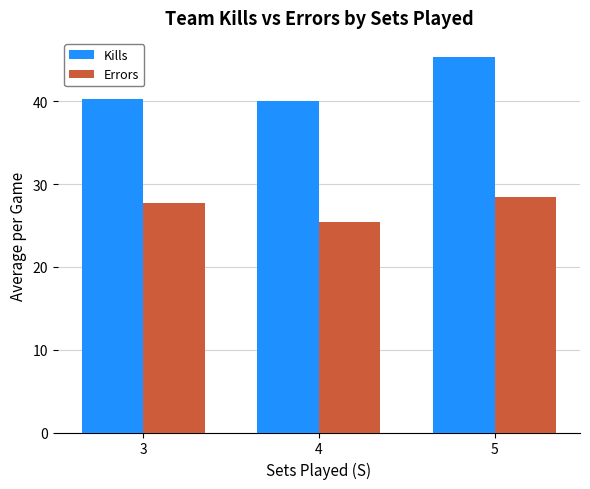

What is the value of the Errors bar at the 2nd from the left?

25.5